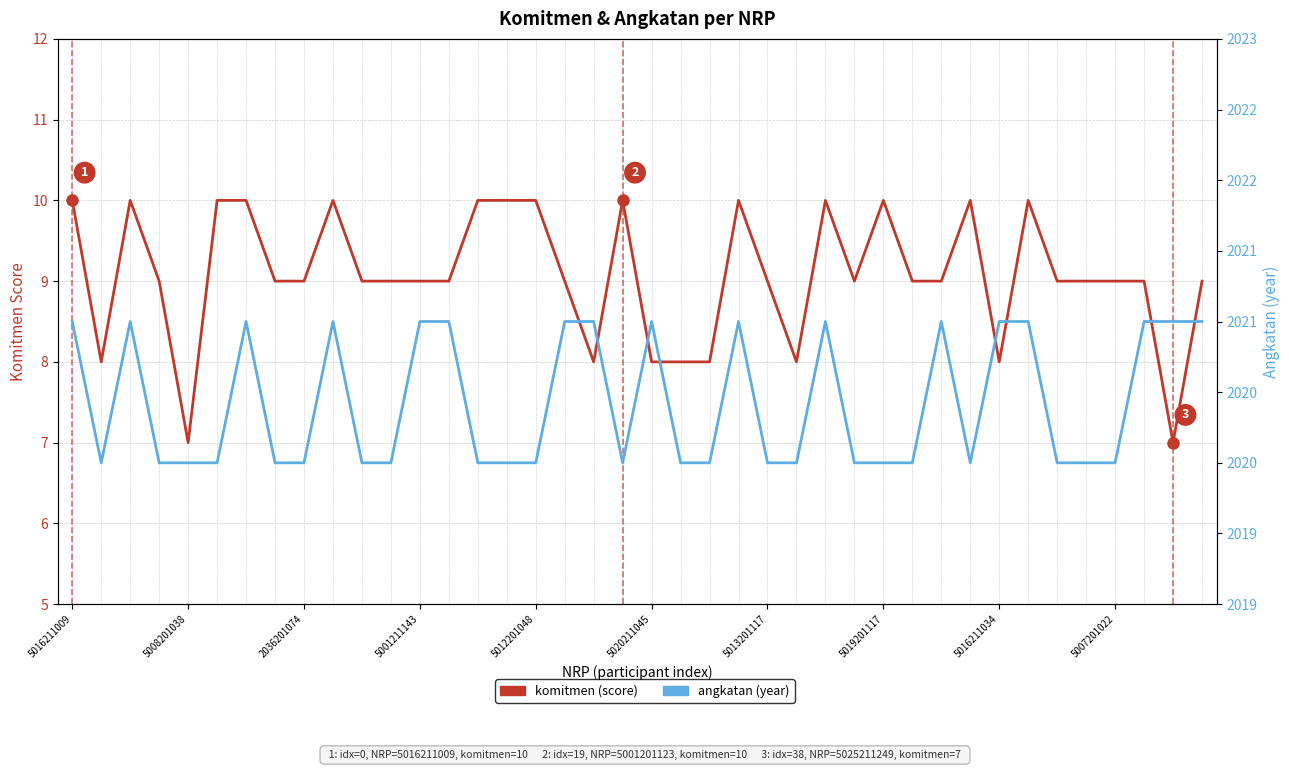

What is the maximum value shown in the chart?

2021